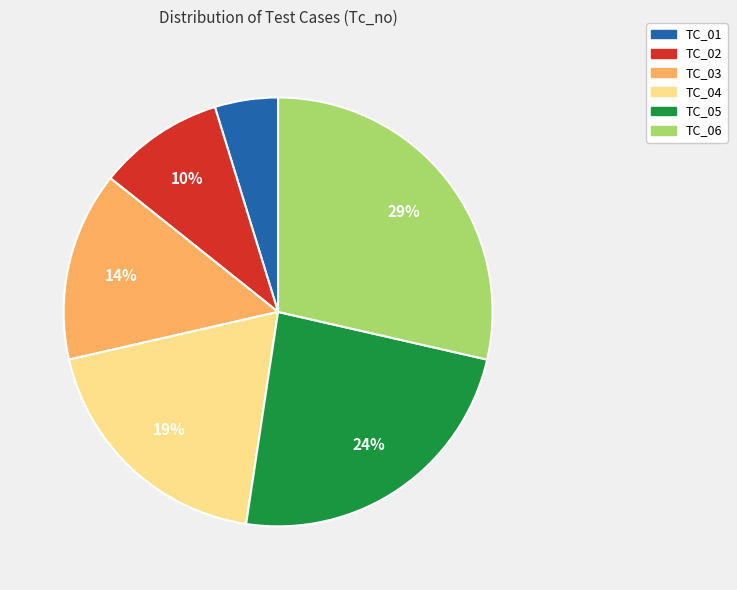

To the nearest percent, what percentage of the pie is TC_01?

5%